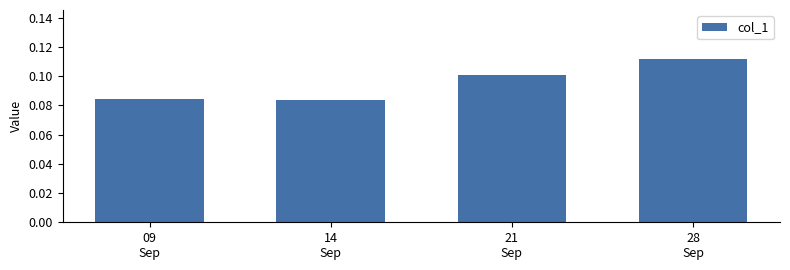

How many values are between 0 and 1?

4